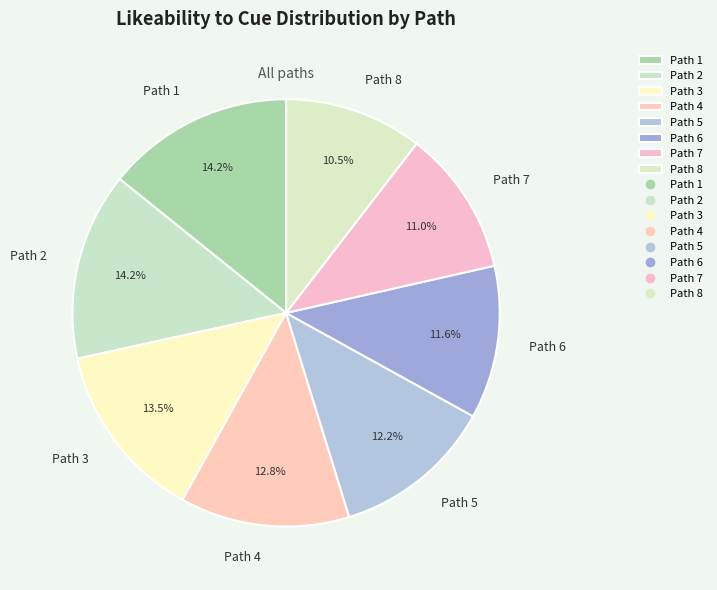

Is Path 1 the majority of the pie?

No